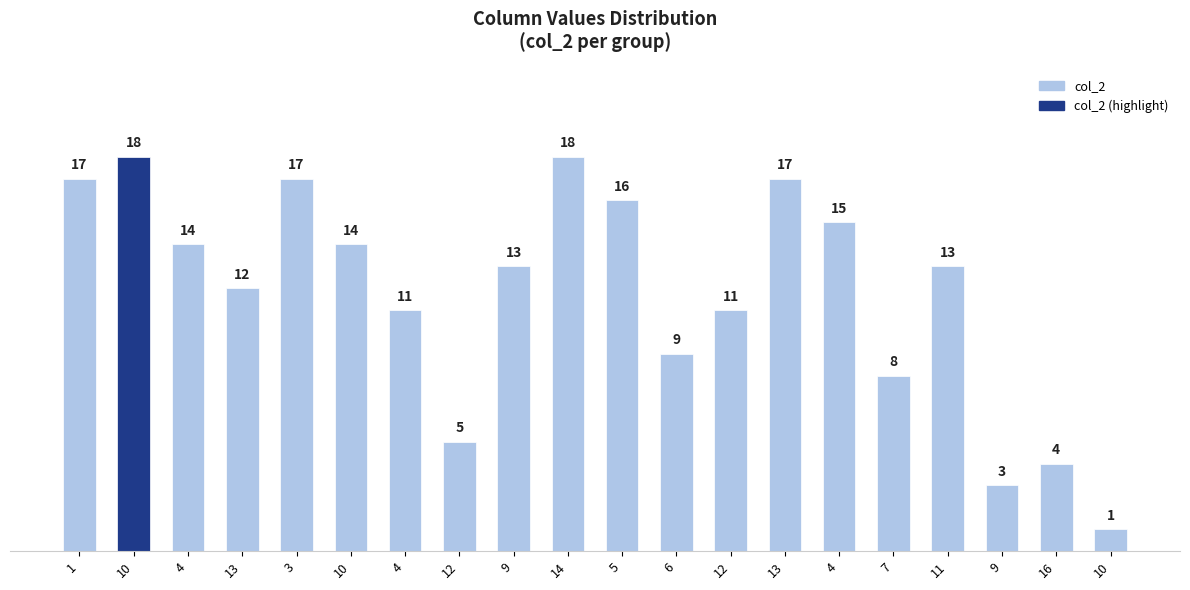

Reading left to right, what are all the values shown in this chart?

17	18	14	12	17	14	11	5	13	18	16	9	11	17	15	8	13	3	4	1